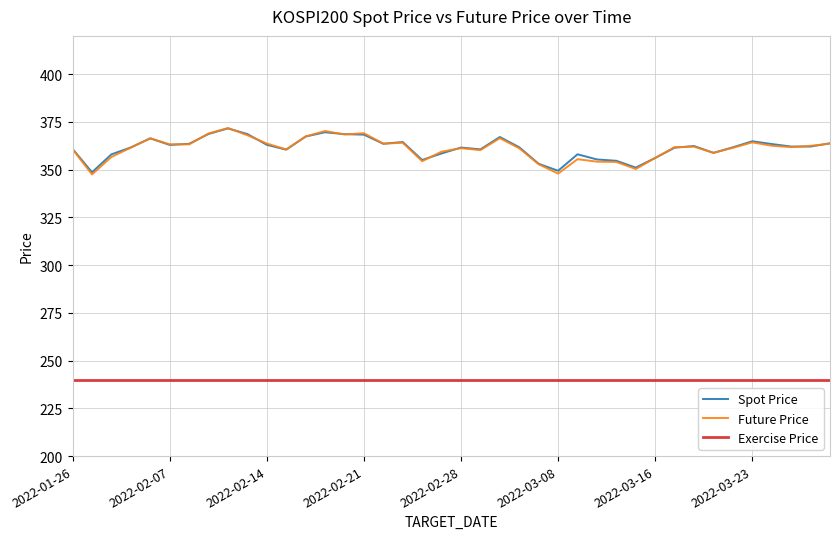

What is the sum of all Exercise Price values?

9600.0